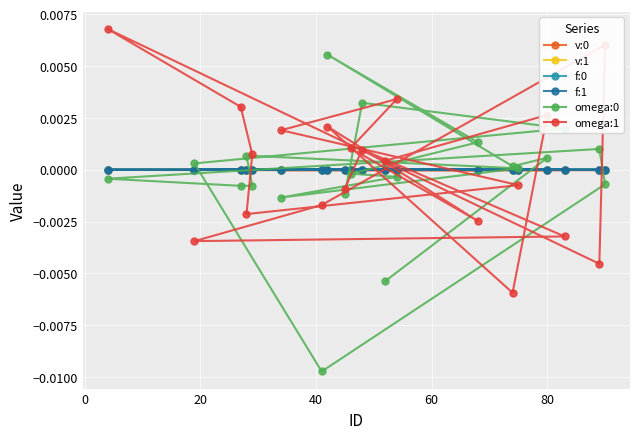

Reading right to left, what are all the values shown in this chart?

v:0: -0.0	-0.0	-0.0	-0.0	-0.0	-0.0	-0.0	-0.0	-0.0	-0.0	-0.0	-0.0	-0.0	-0.0	-0.0	-0.0	-0.0	-0.0	-0.0	-0.0
v:1: 0.0	0.0	-0.0	0.0	-0.0	-0.0	-0.0	-0.0	0.0	-0.0	-0.0	-0.0	-0.0	-0.0	0.0	-0.0	0.0	-0.0	-0.0	-0.0
f:0: 0.0	0.0	0.0	0.0	0.0	0.0	0.0	0.0	-0.0	-0.0	-0.0	-0.0	-0.0	-0.0	0.0	-0.0	-0.0	0.0	0.0	0.0
f:1: 0.0	0.0	0.0	0.0	-0.0	-0.0	-0.0	-0.0	-0.0	-0.0	-0.0	-0.0	-0.0	-0.0	0.0	-0.0	-0.0	-0.0	0.0	-0.0
omega:0: -0.0	0.0	0.0	0.0	0.0	-0.0	-0.0	-0.0	0.0	0.0	-0.0	-0.0	-0.0	0.0	-0.0	-0.0	0.0	0.0	0.0	-0.0
omega:1: 0.0	0.0	-0.0	0.0	-0.0	0.0	0.0	0.0	-0.0	-0.0	0.0	0.0	0.0	-0.0	0.0	-0.0	-0.0	-0.0	0.0	-0.0